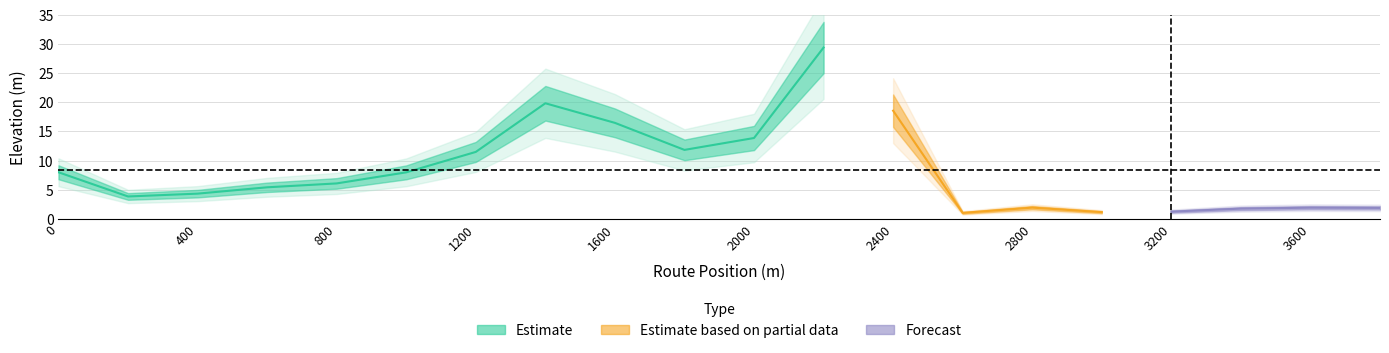

What is the smallest value displayed?

1.0